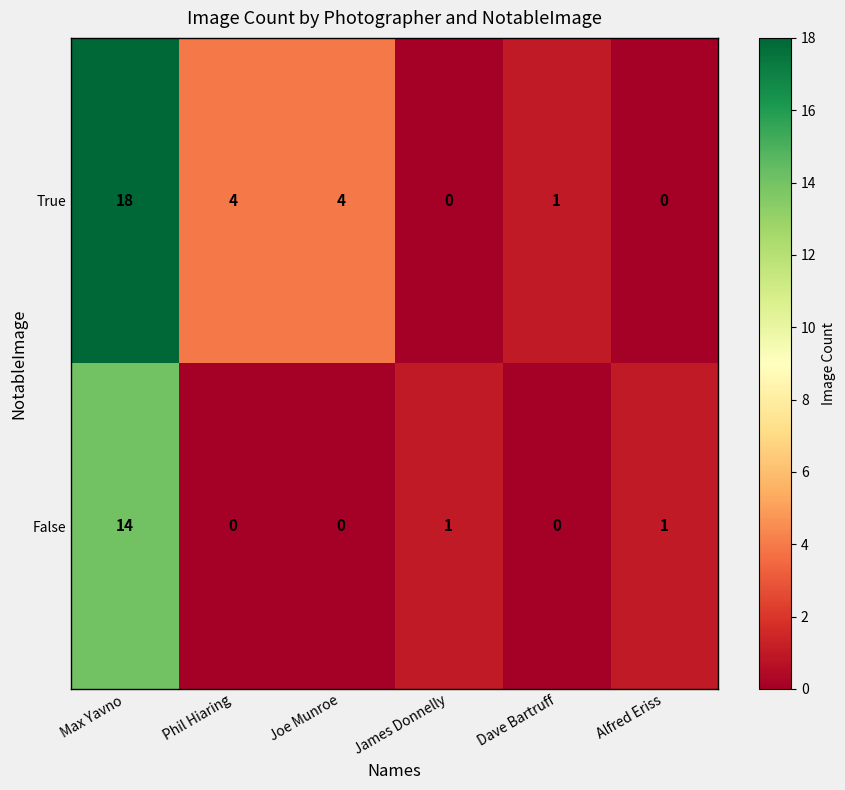

Which category has the highest value across all series?

Max Yavno